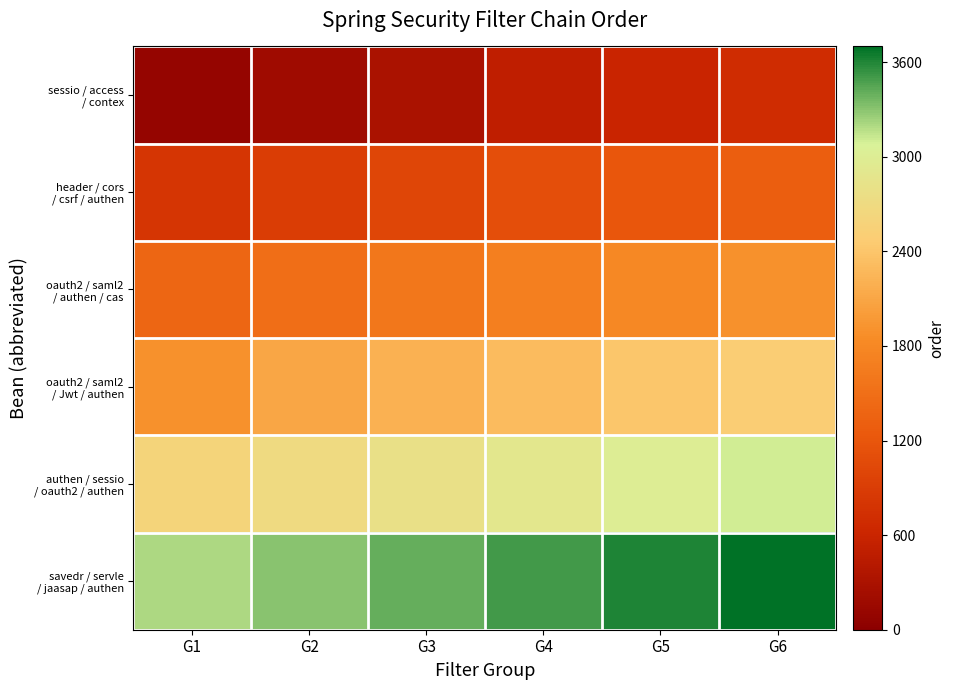

Rank the series at G5 from highest to lowest value.

savedr / servle / jaasap / authen, authen / sessio / oauth2 / authen, oauth2 / saml2 / Jwt / authen, oauth2 / saml2 / authen / cas, header / cors / csrf / authen, sessio / access / contex